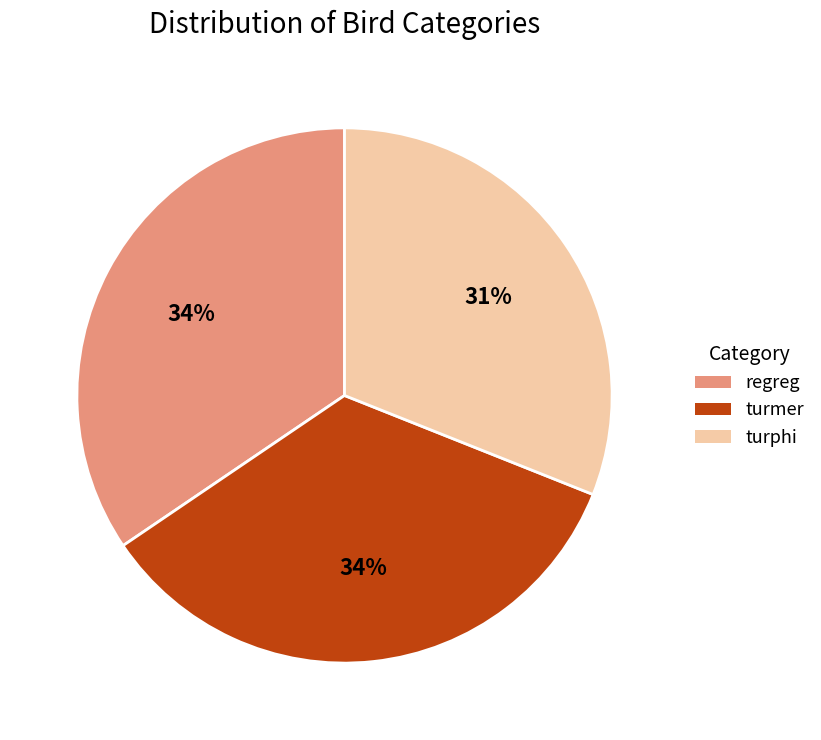

Is there a majority slice in this chart?

No